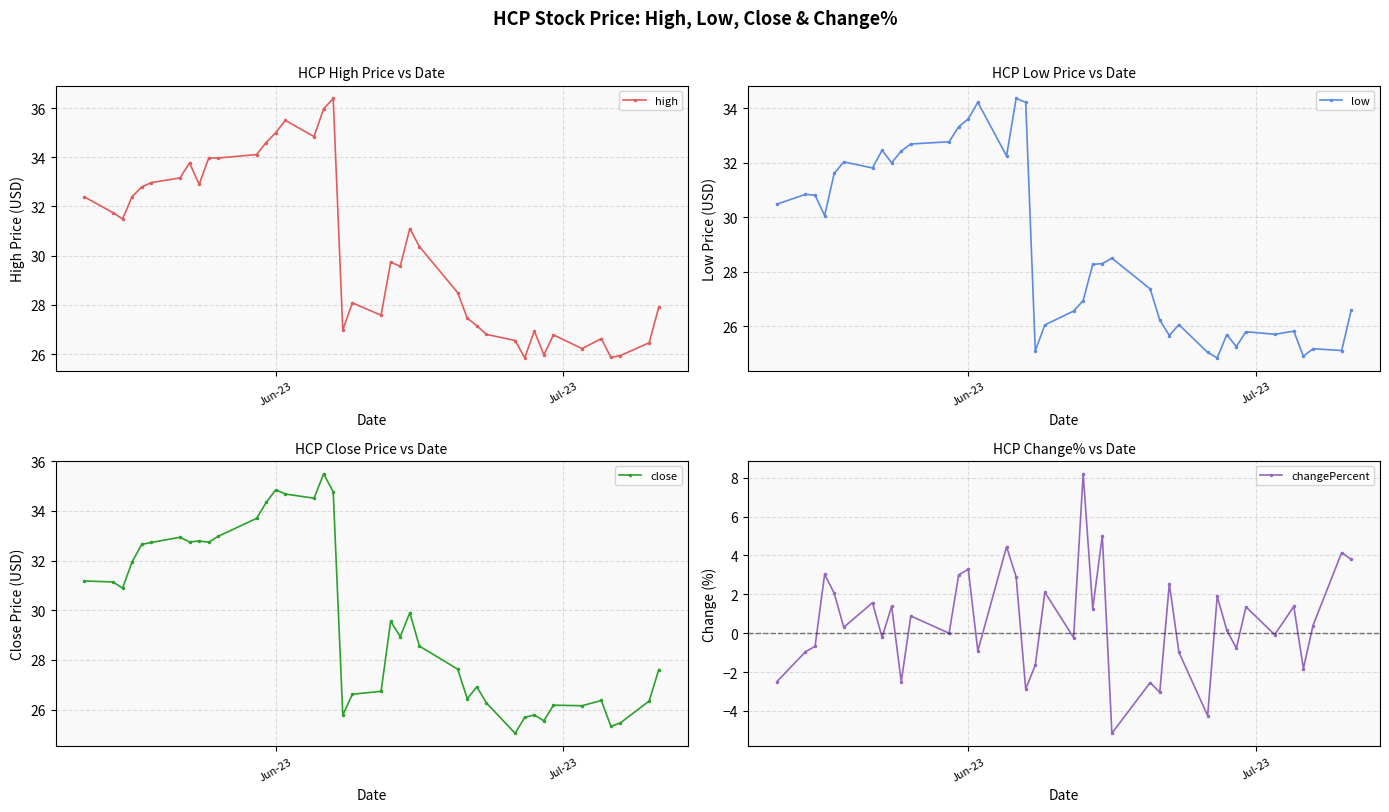

What is the value of the low point at the 4th from the left?

30.1